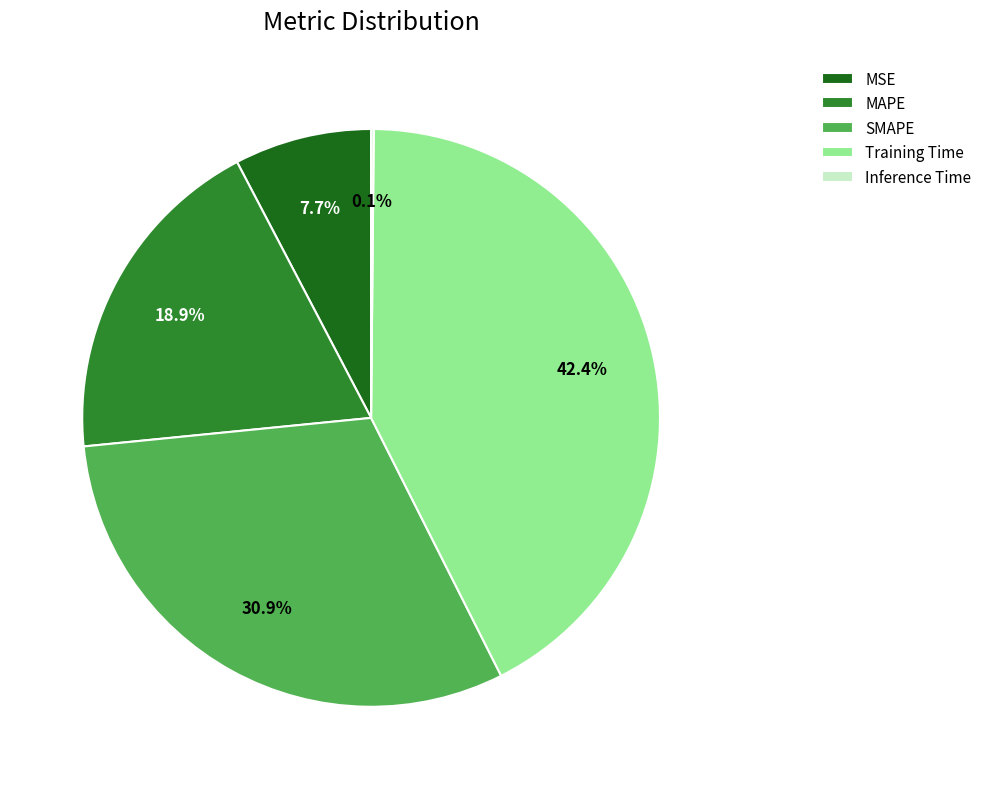

What percentage is the Training Time slice, to the nearest percent?

42%